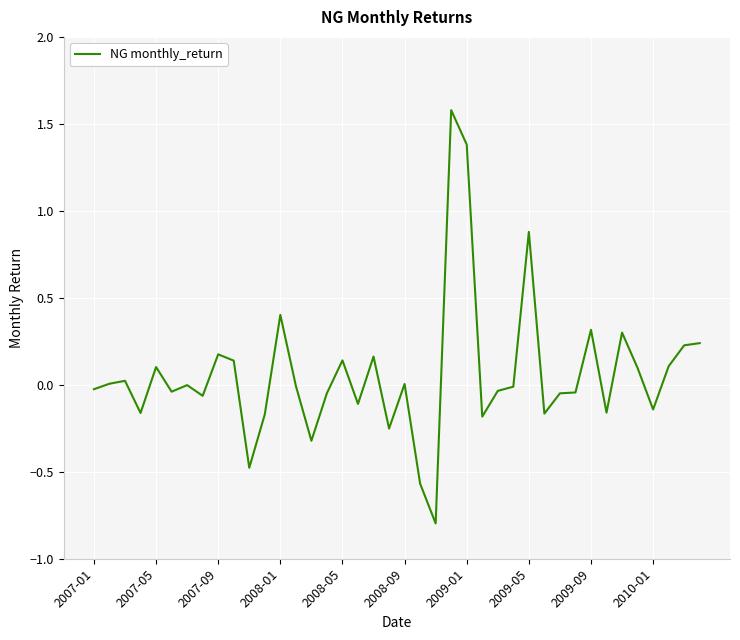

What is the difference between the maximum and minimum values?

2.4